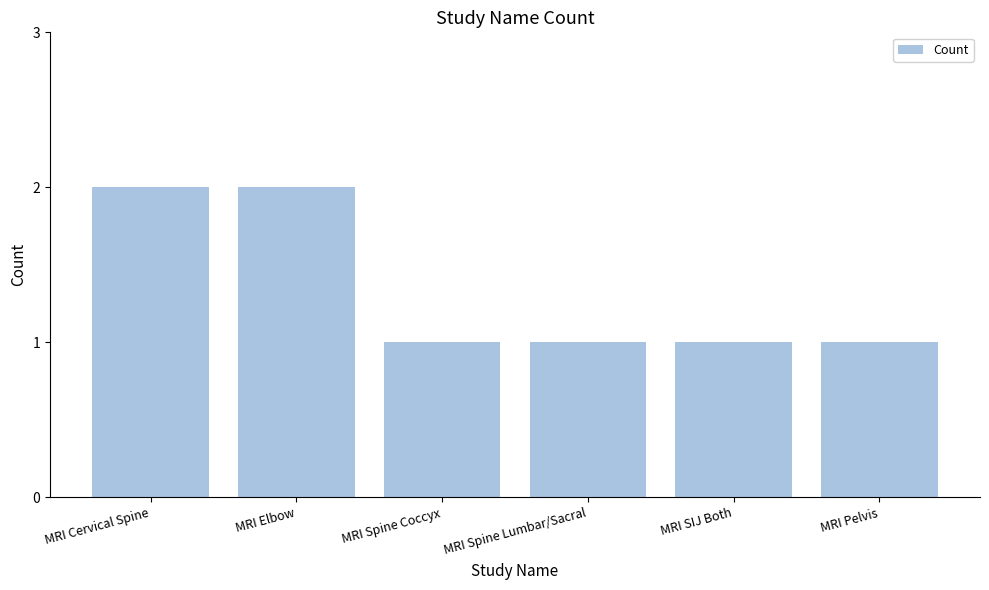

The chart shows a value of 1 at MRI Spine Coccyx. True or false?

True